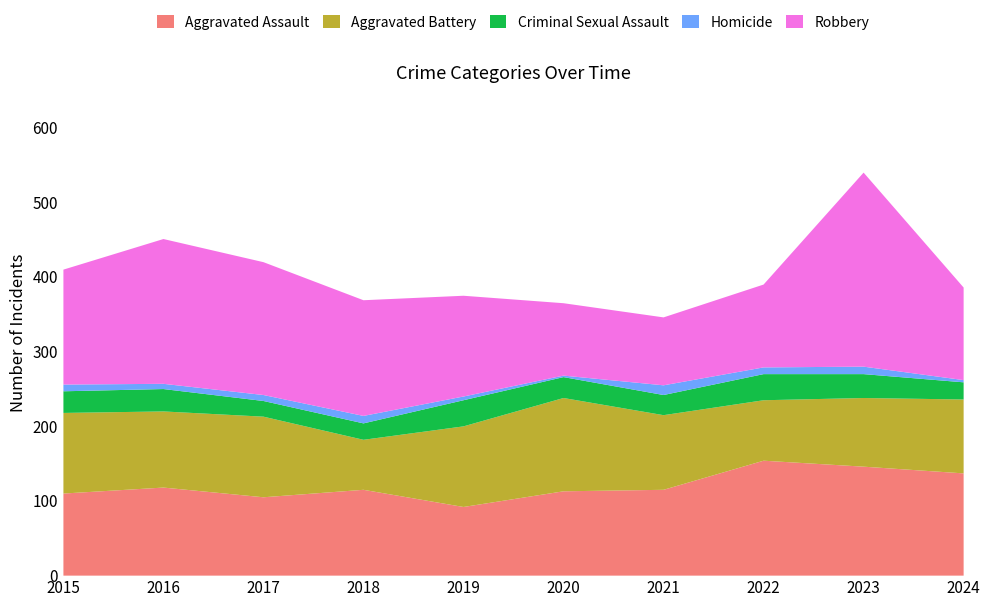

What is the average value of the Aggravated Assault series?

120